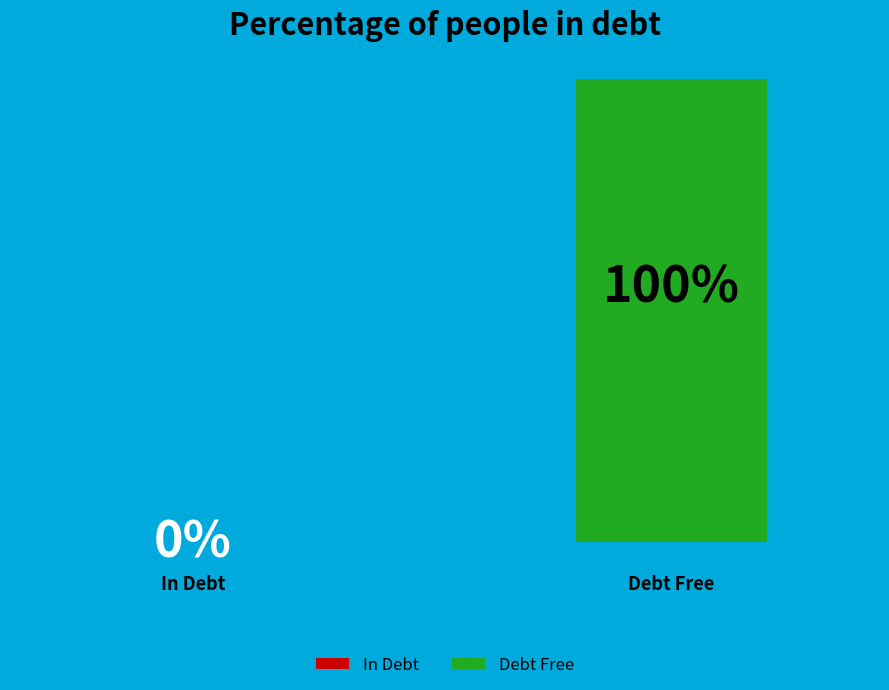

How many slices are in this pie chart?

2